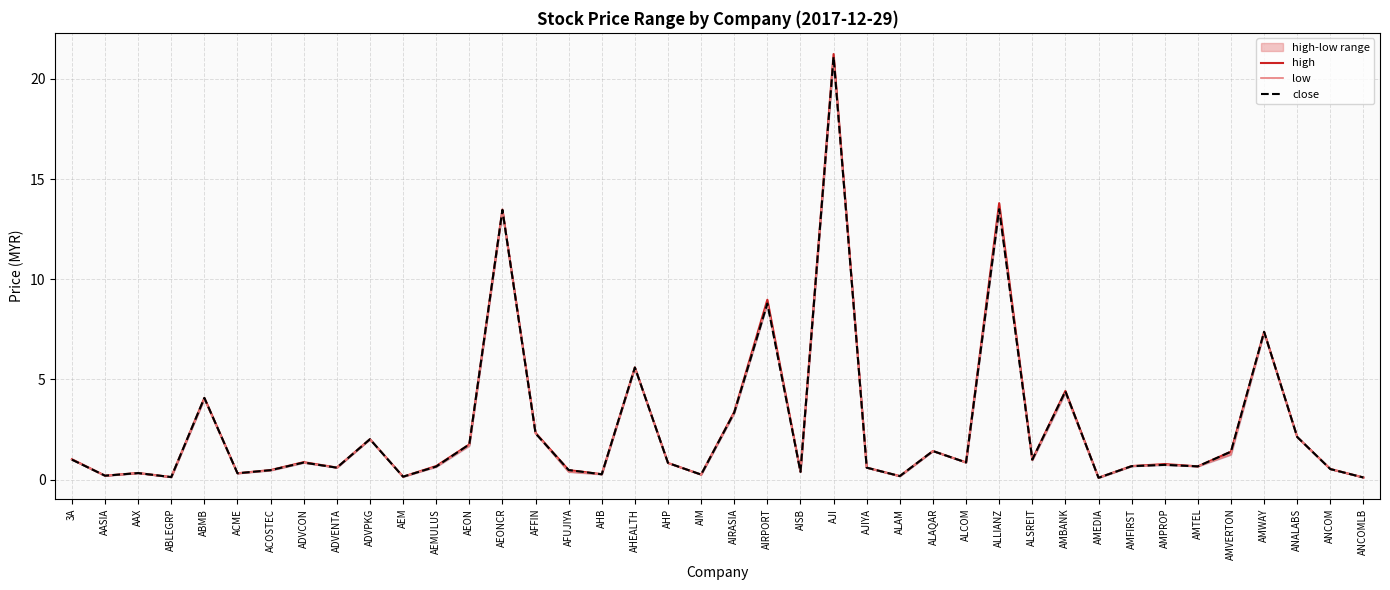

How many lines are shown in the chart?

3